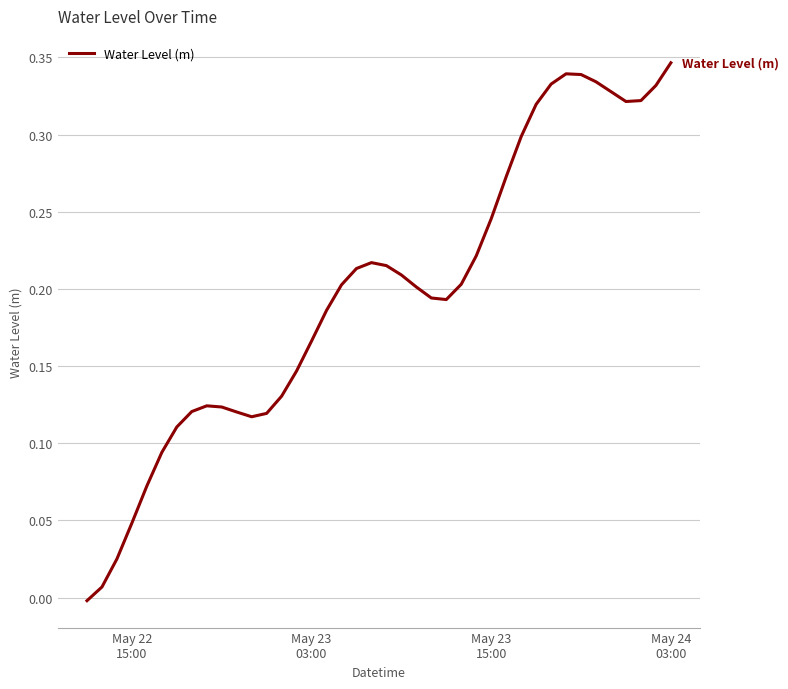

What is the value of the 9th point from the left?

0.1